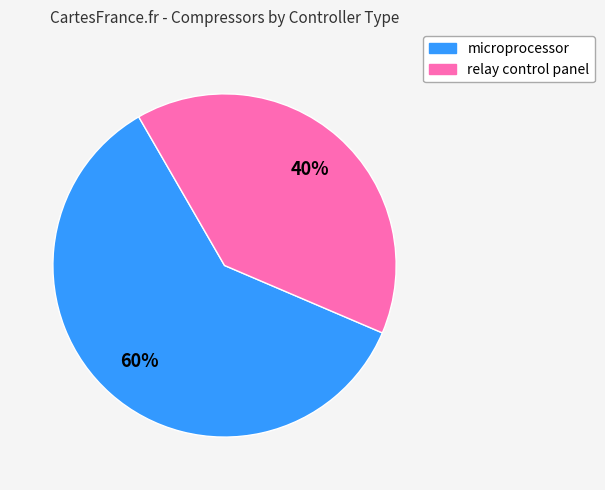

To the nearest percent, what percentage of the pie is relay control panel?

40%